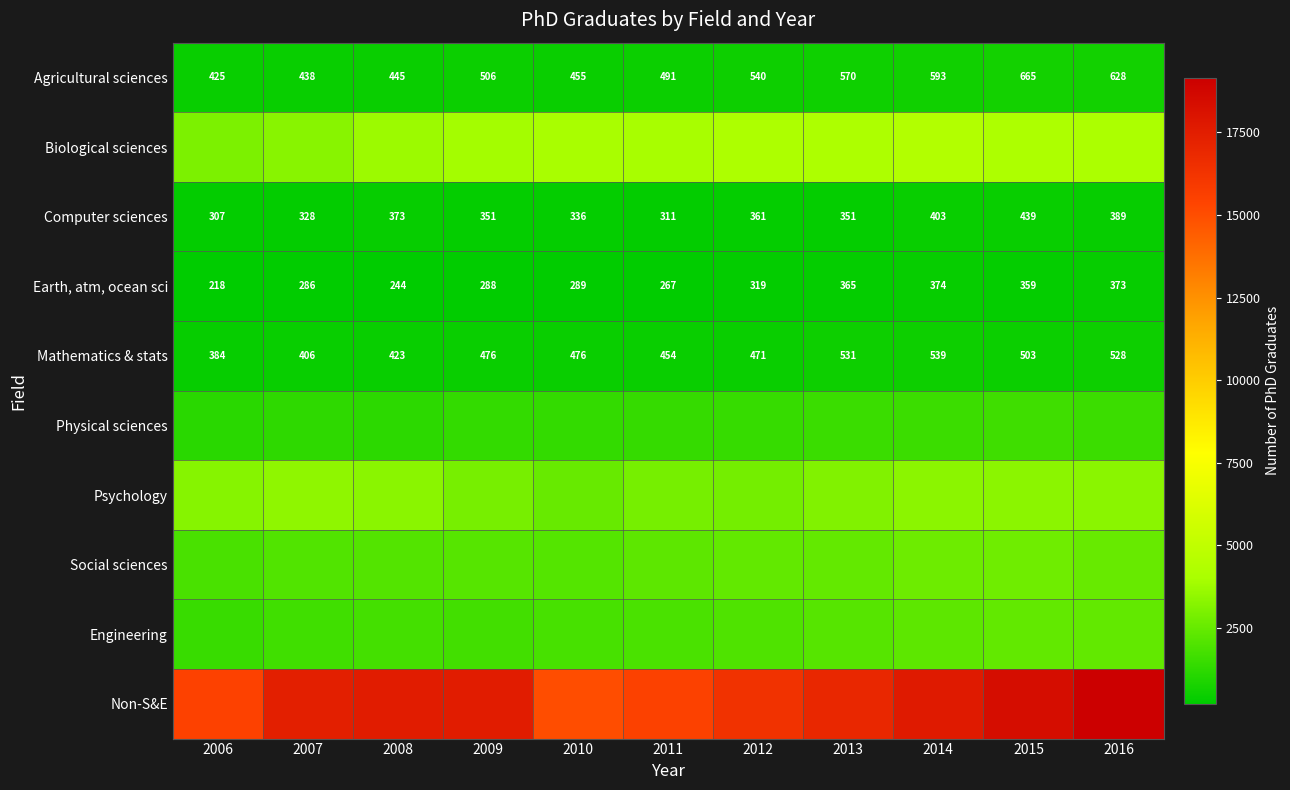

How many series are shown in this chart?

10